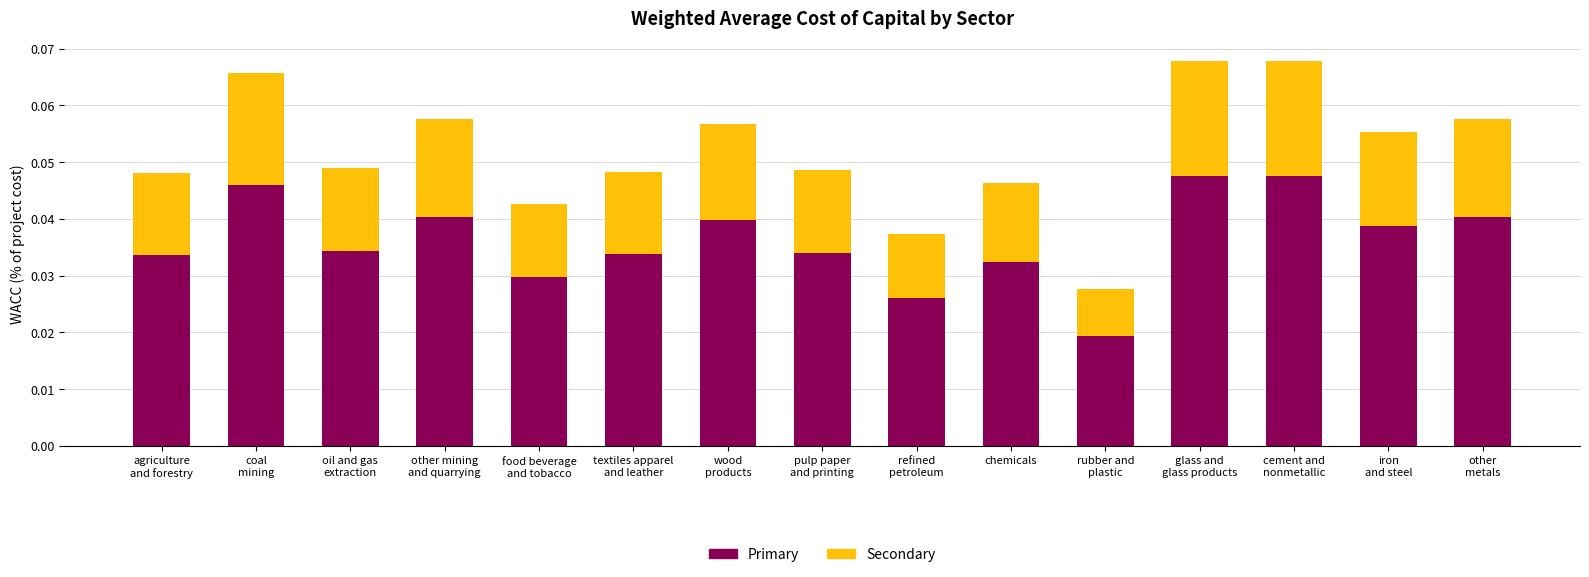

How many Primary values are between 0 and 1?

15